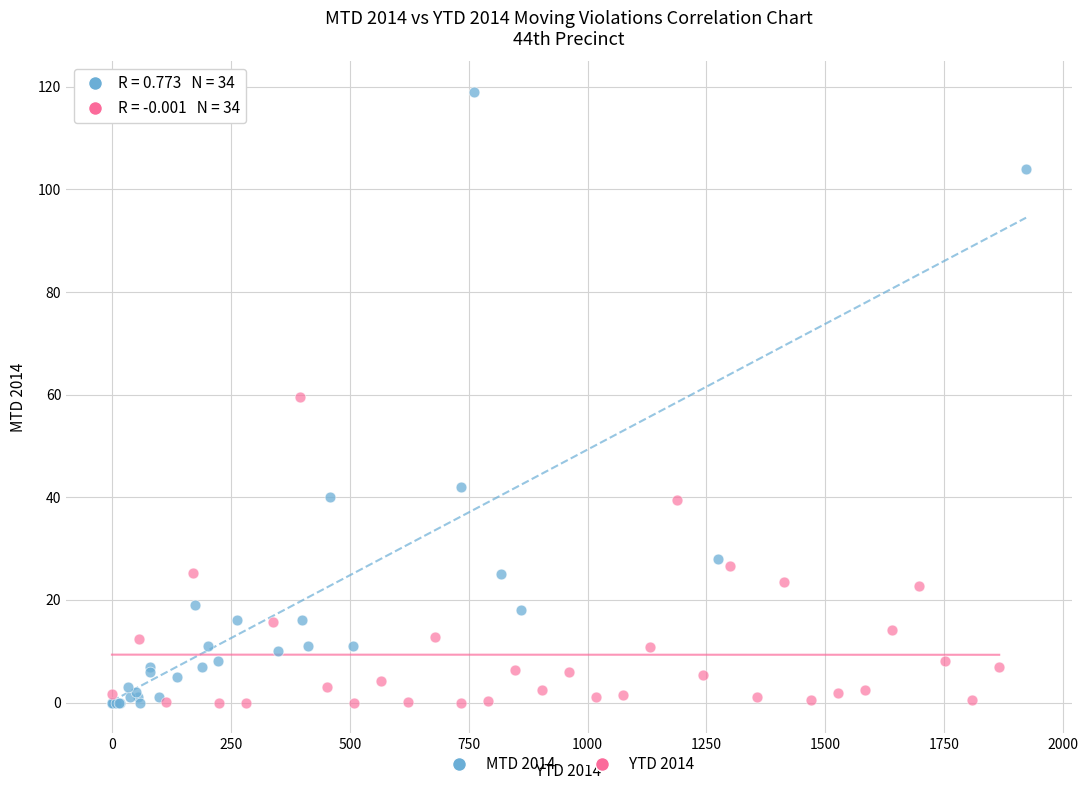

Which series has the widest spread of Y values?

MTD 2014